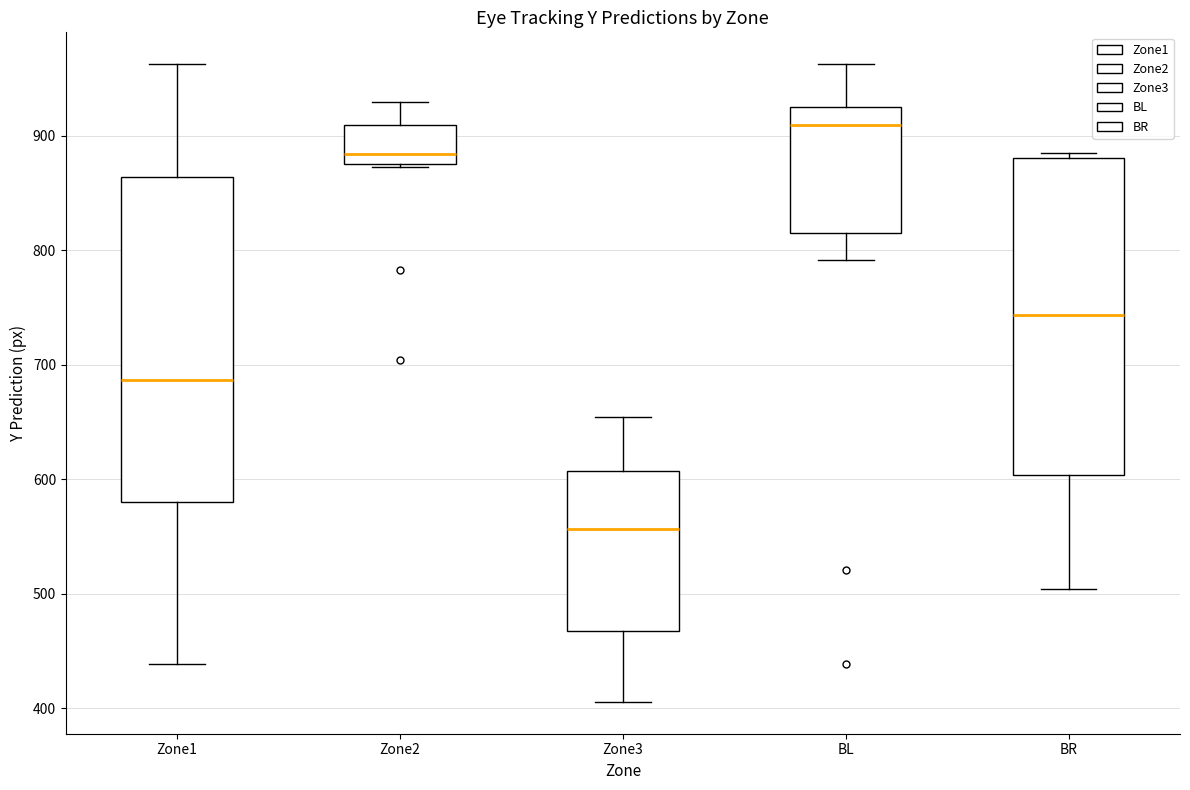

Which box has the lowest median line?

Zone3